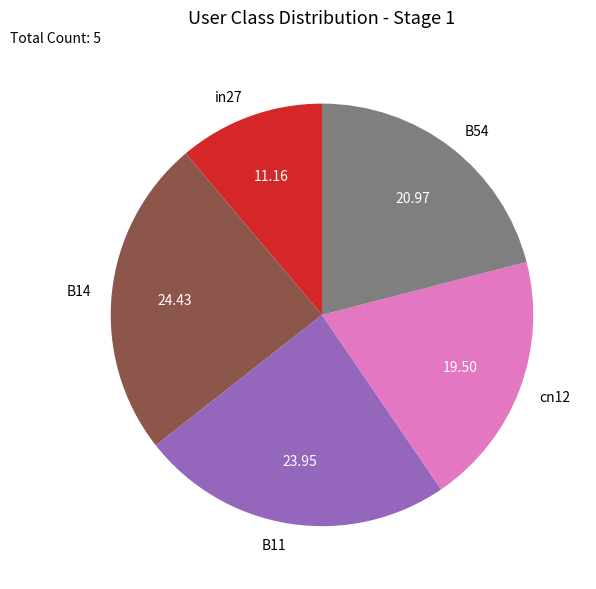

True or false: B11 accounts for 31% of the total.

False